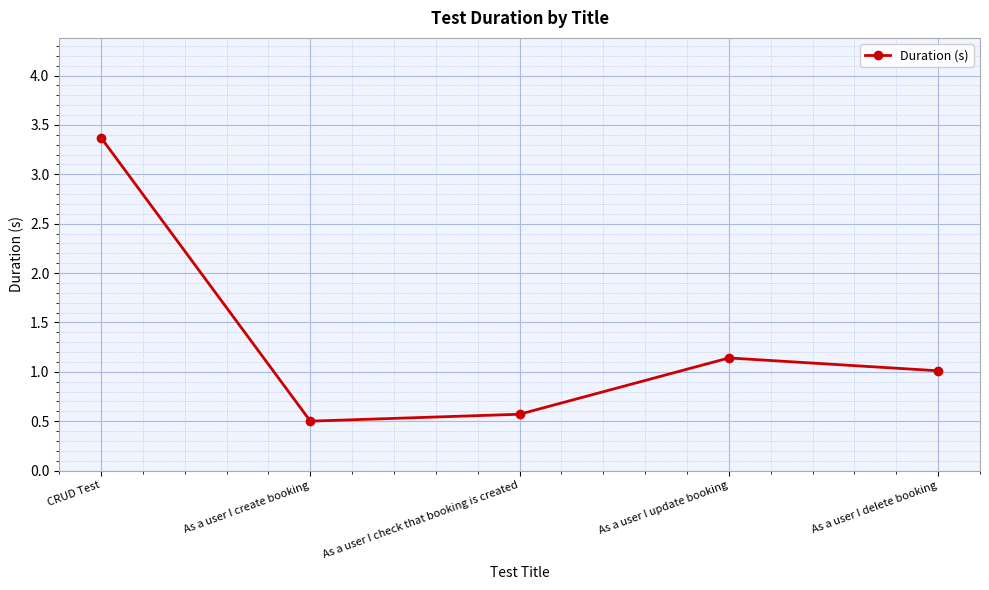

How many data points are less than 1?

2